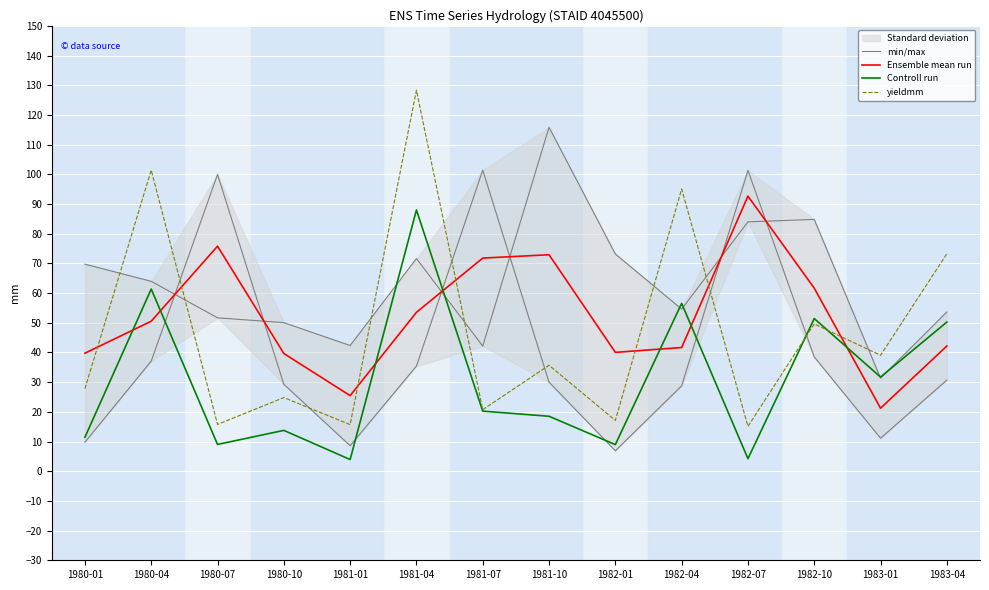

What are all the series names shown in the legend?

min/max, Ensemble mean run, Controll run, yieldmm